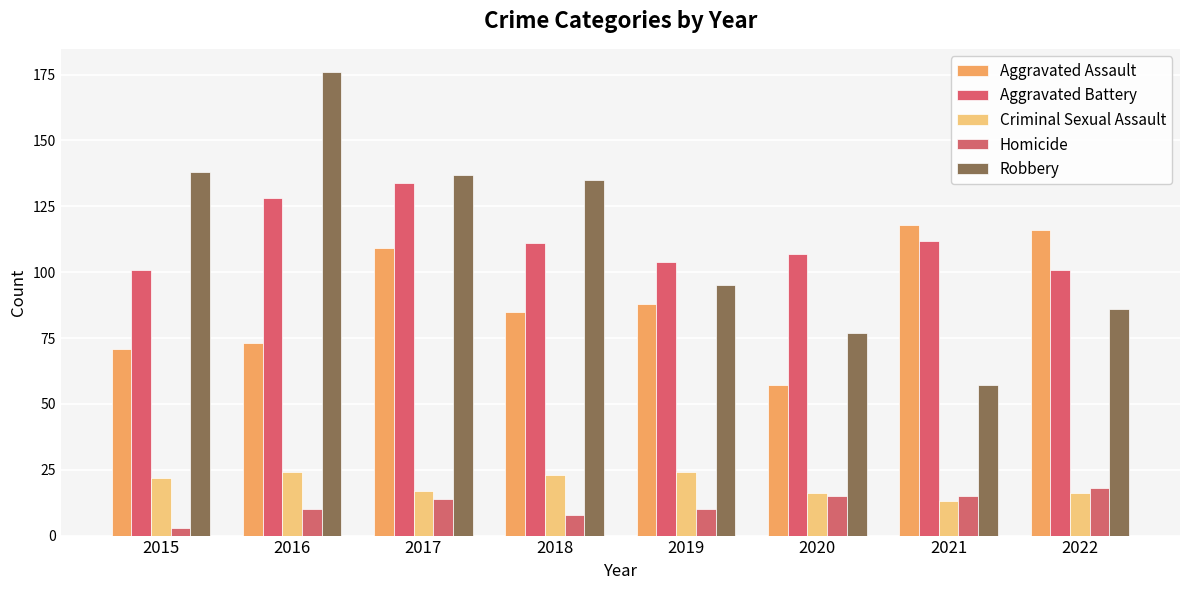

What is the difference between the maximum and minimum values in the Homicide series?

15